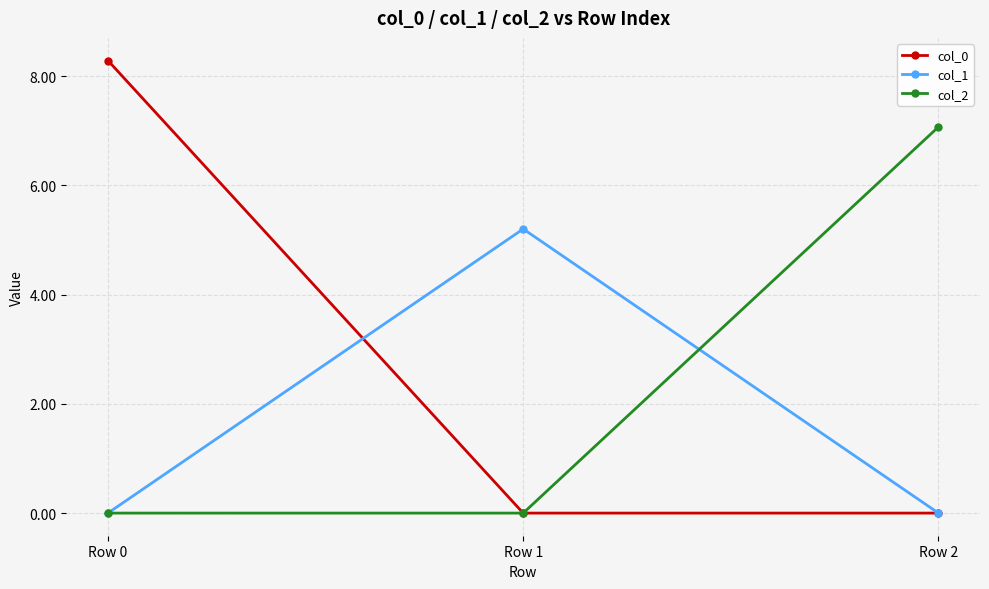

What is the maximum value shown in the chart?

8.3